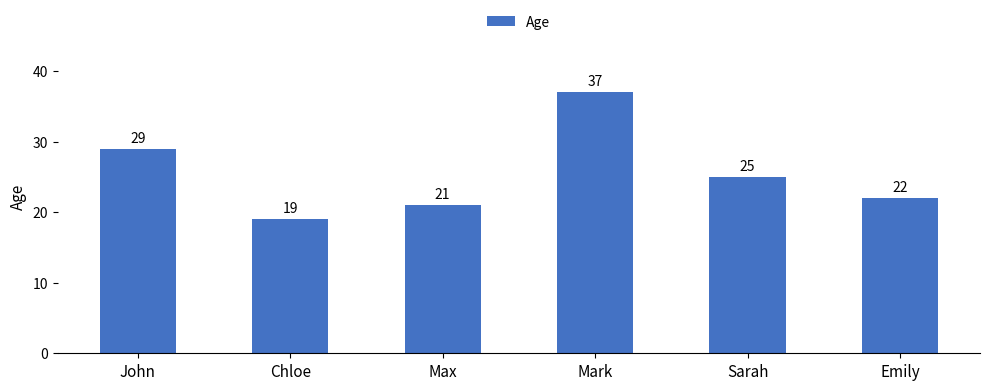

The chart shows a value of 6 at John. True or false?

False